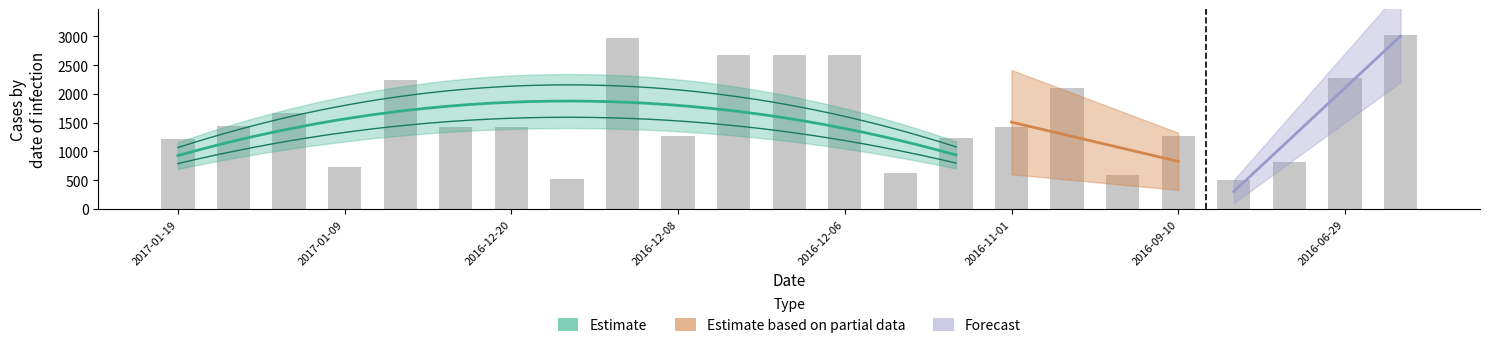

What is the maximum value shown in the chart?

3020